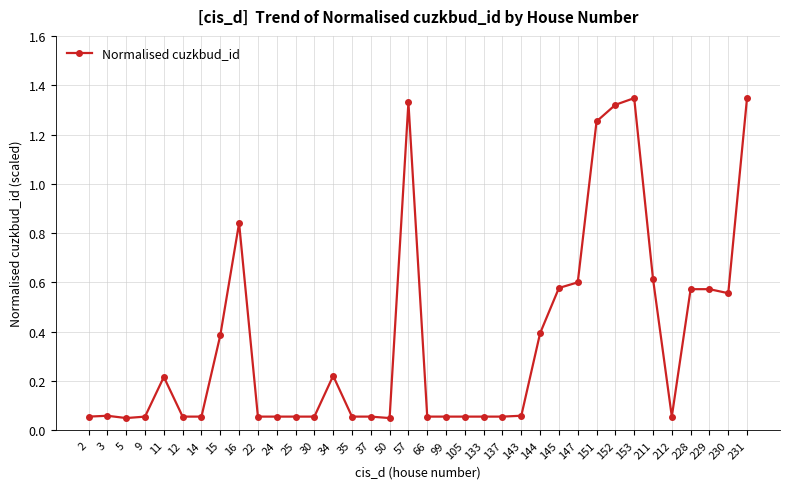

What is the sum of the values at 152 and 151?

2.6